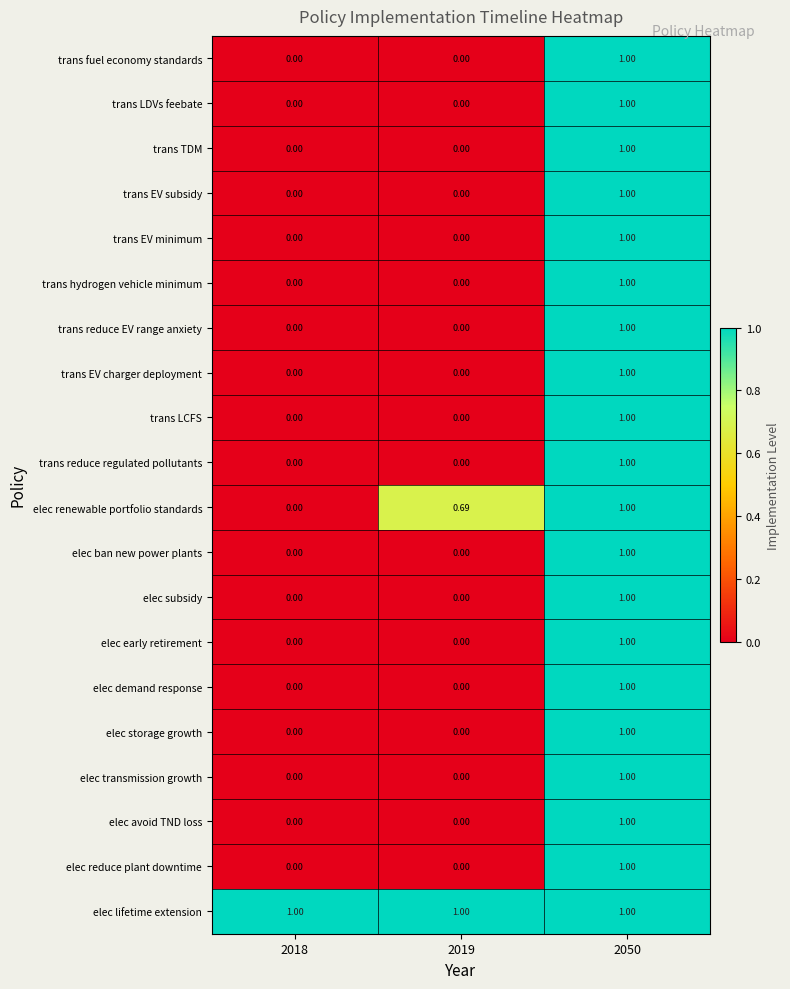

At which category is the sum across all series the highest?

2050